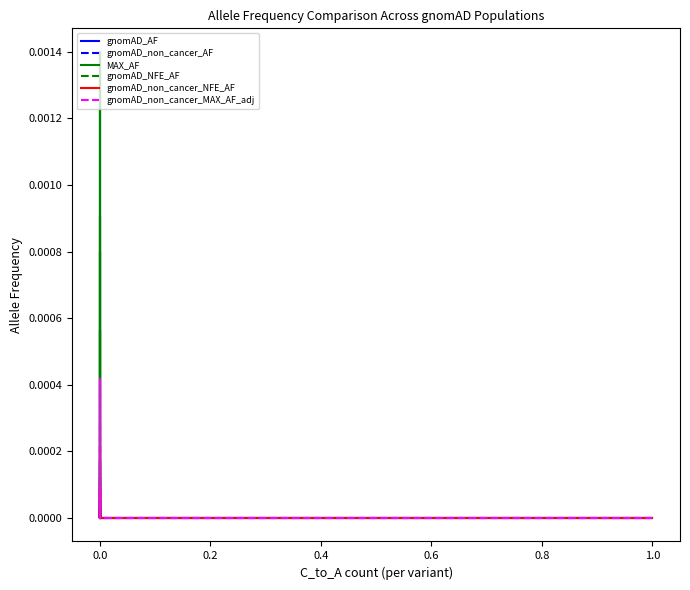

Is the value of gnomAD_NFE_AF at 0.0 greater than the value of gnomAD_AF at 0.0?

No